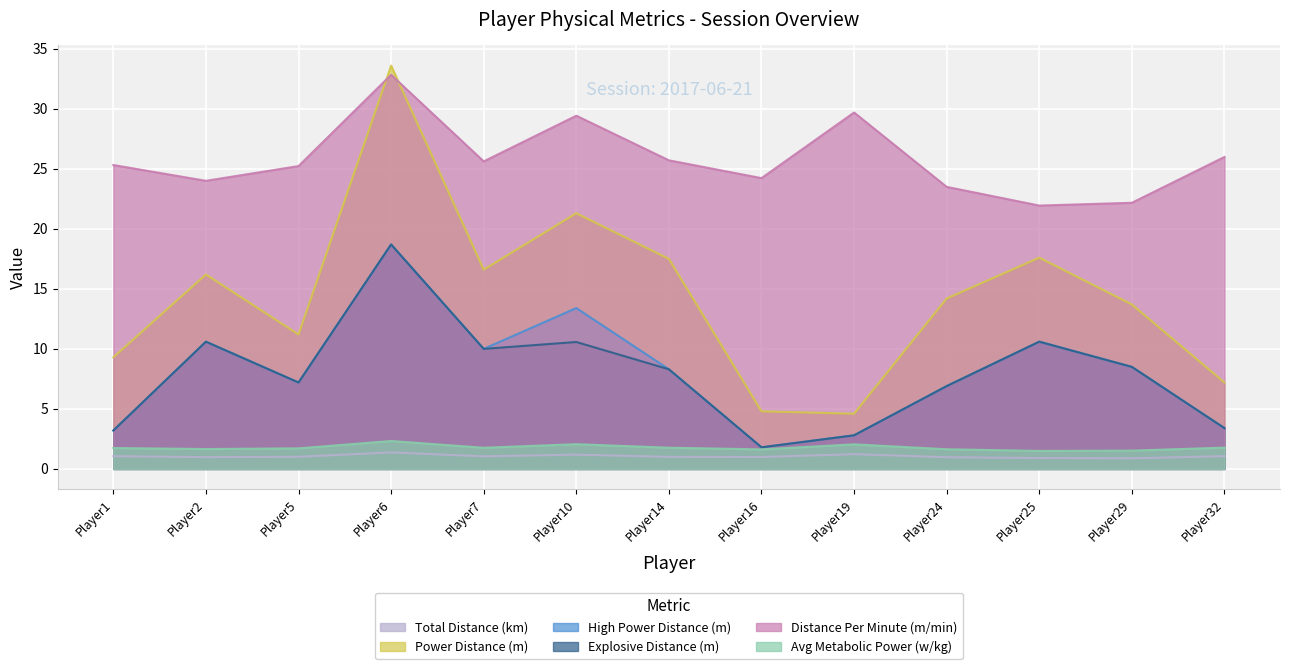

What is the total value across all series at Player19?

43.2